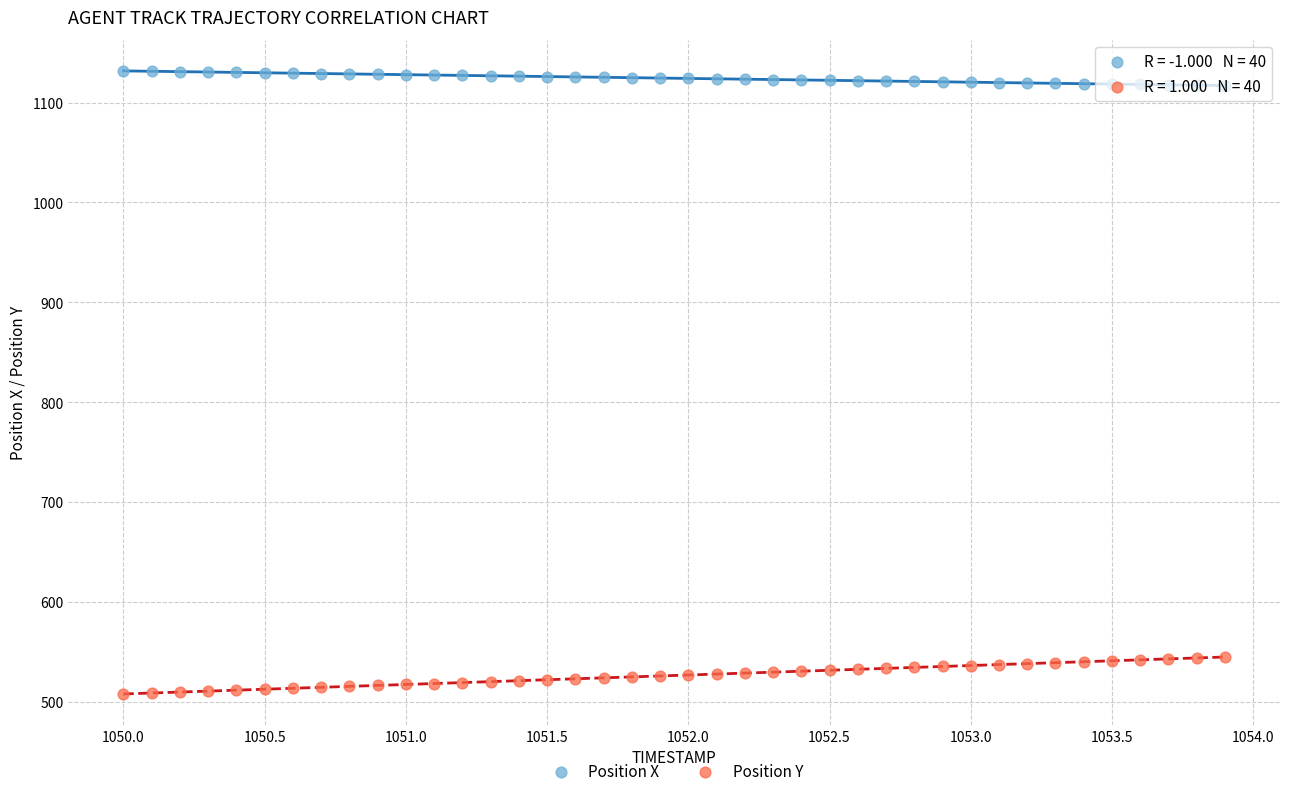

Which series has the largest Y range (max minus min)?

Position Y